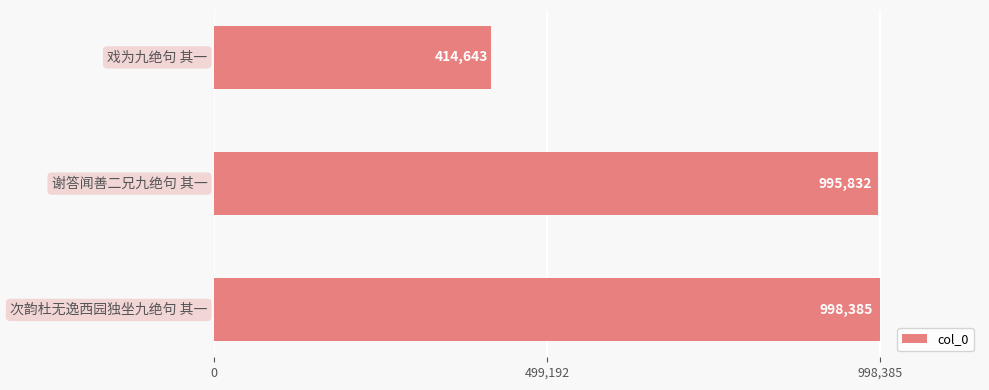

What is the average value?

802953